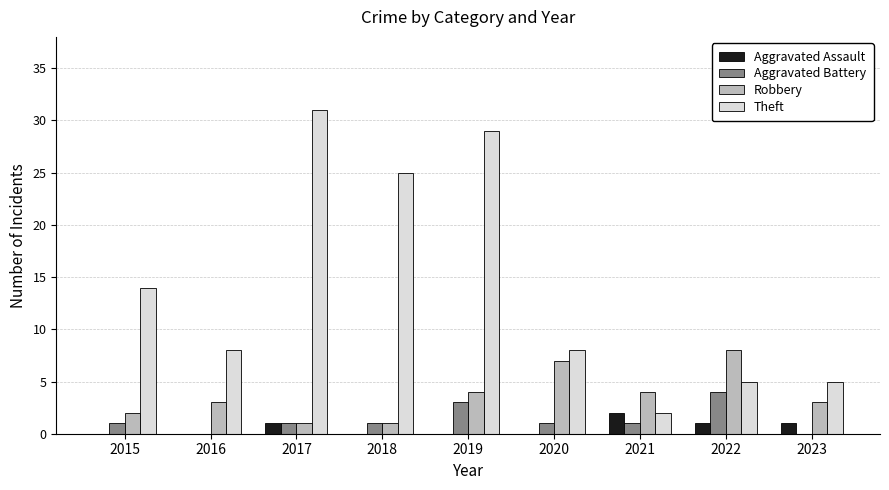

Where is Theft nearest to the value 16?

2015